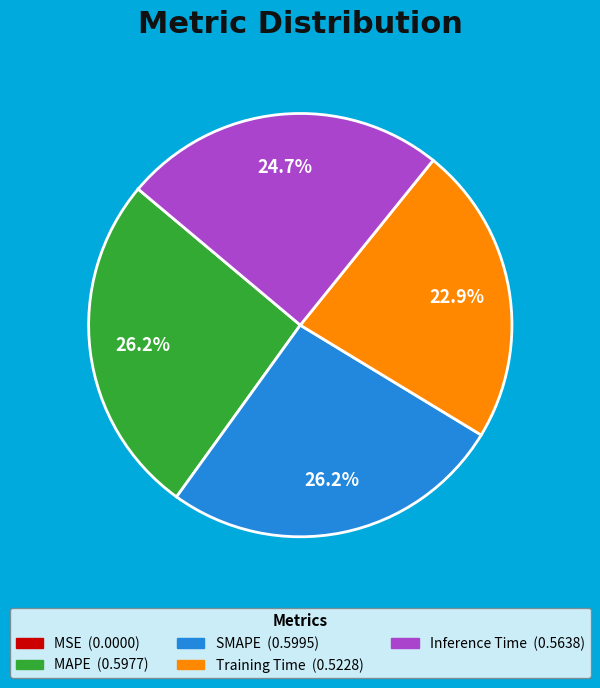

Between SMAPE and Training Time, which is larger?

SMAPE